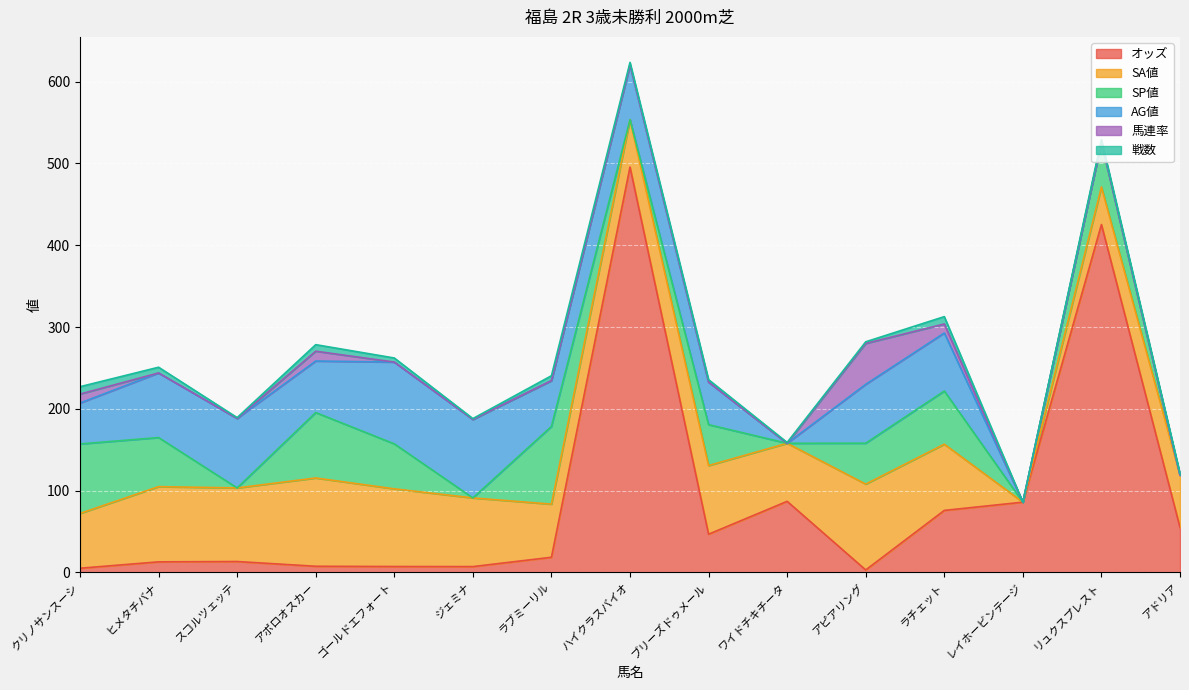

Rank the series at ハイクラスバイオ from highest to lowest value.

オッズ, AG値, SA値, 戦数, SP値, 馬連率